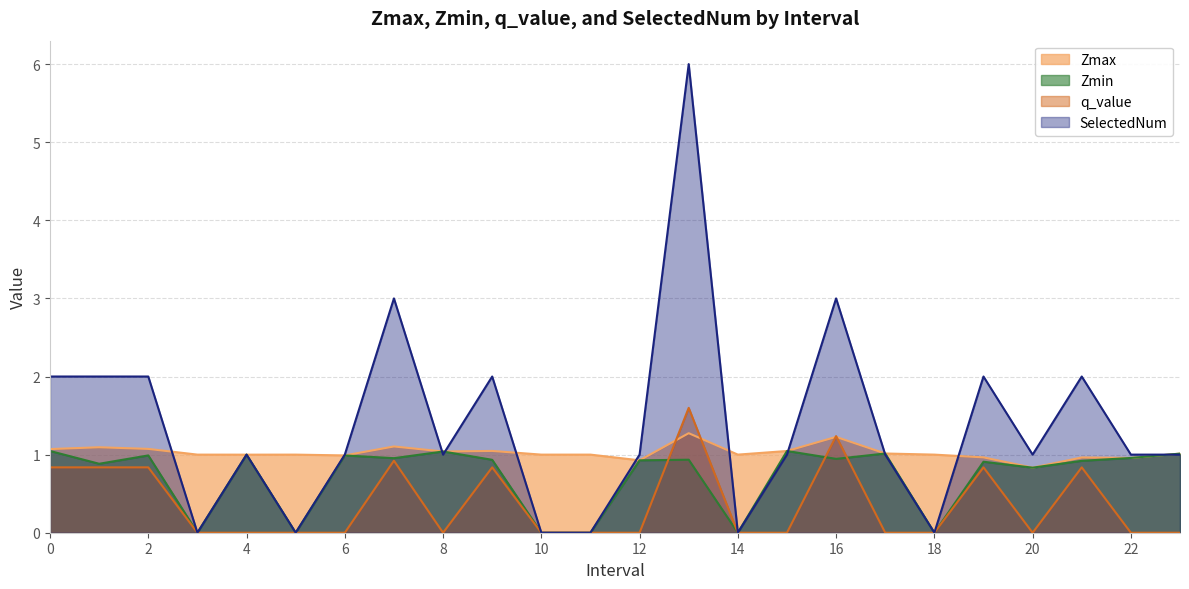

Between which two adjacent categories do Zmax and SelectedNum first intersect?

2 and 3